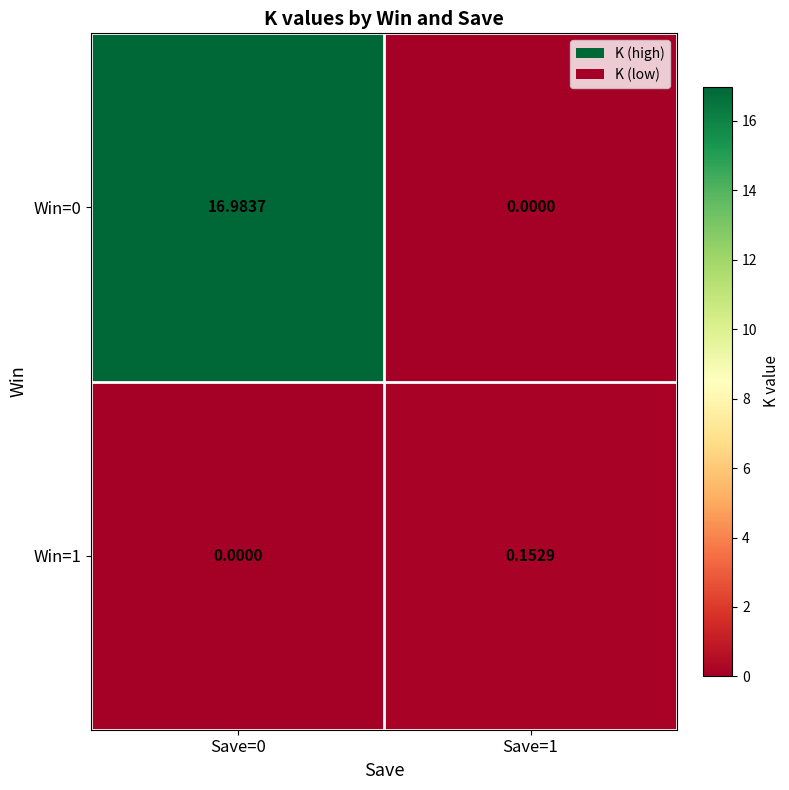

At Save=0, list the series in order from smallest to largest.

Win=1, Win=0